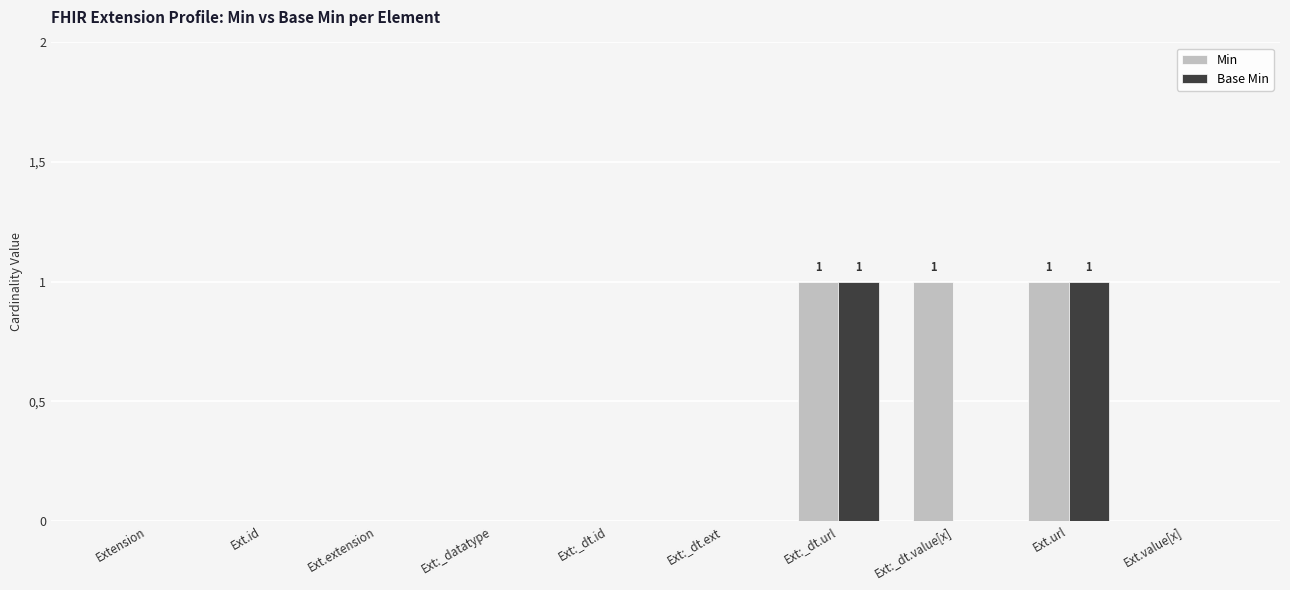

What position from the left is Ext:_dt.id?

5